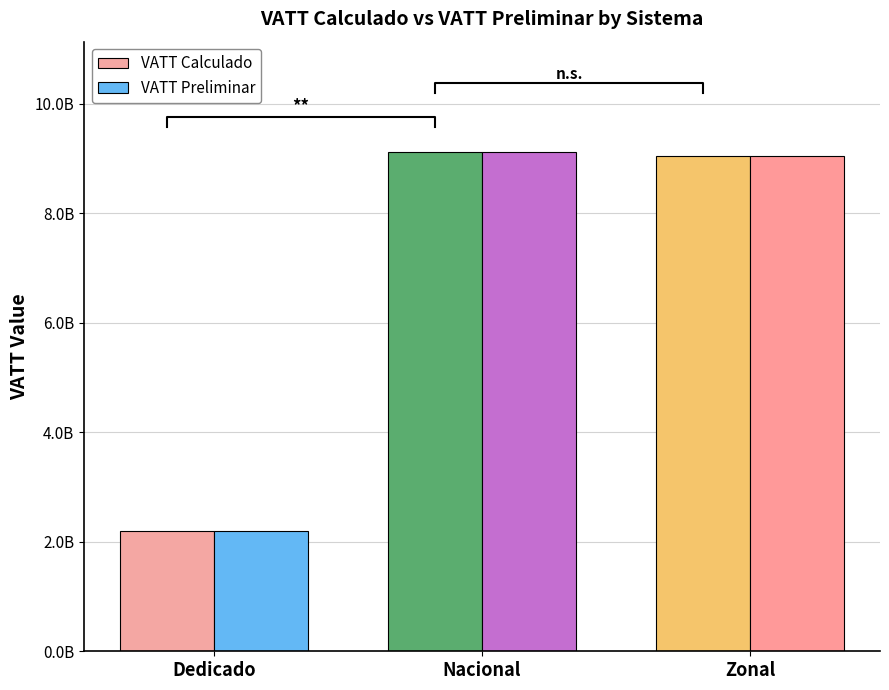

What is the total value across all series at Dedicado?

4380874792.9